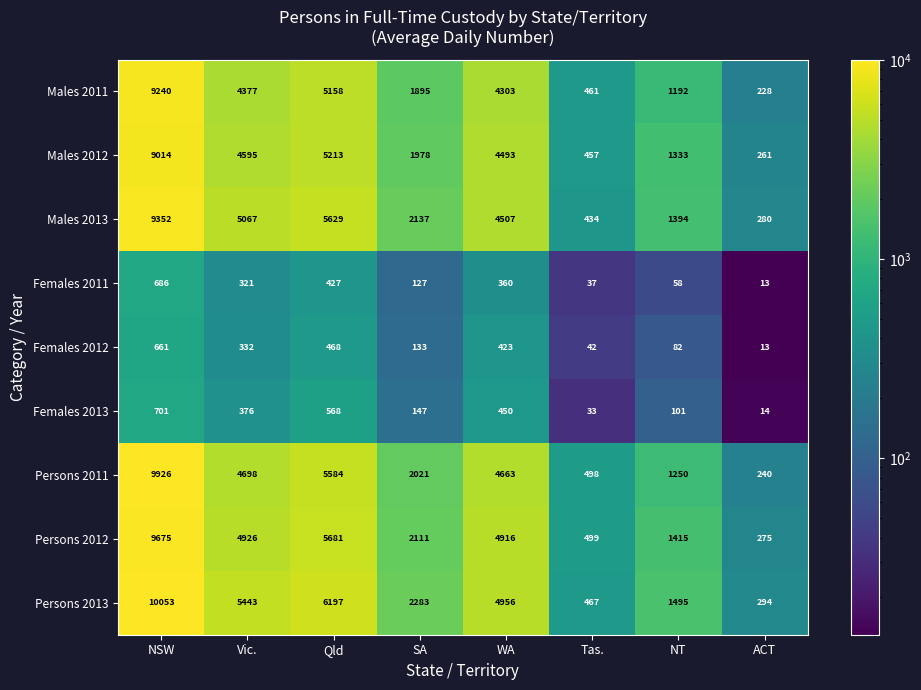

True or false: Females 2011 has a value of 321 at Vic..

True